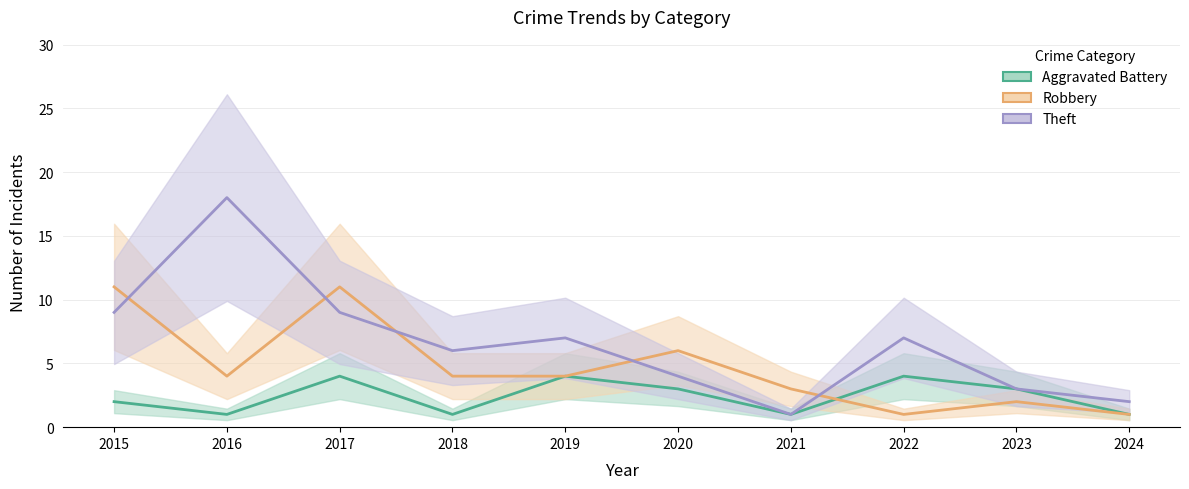

What is the average value of the Aggravated Battery series?

2